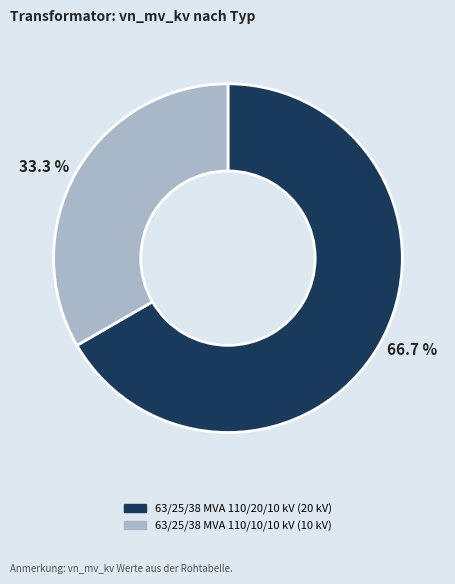

To the nearest percent, what is the difference between the largest and smallest slice percentages?

33%